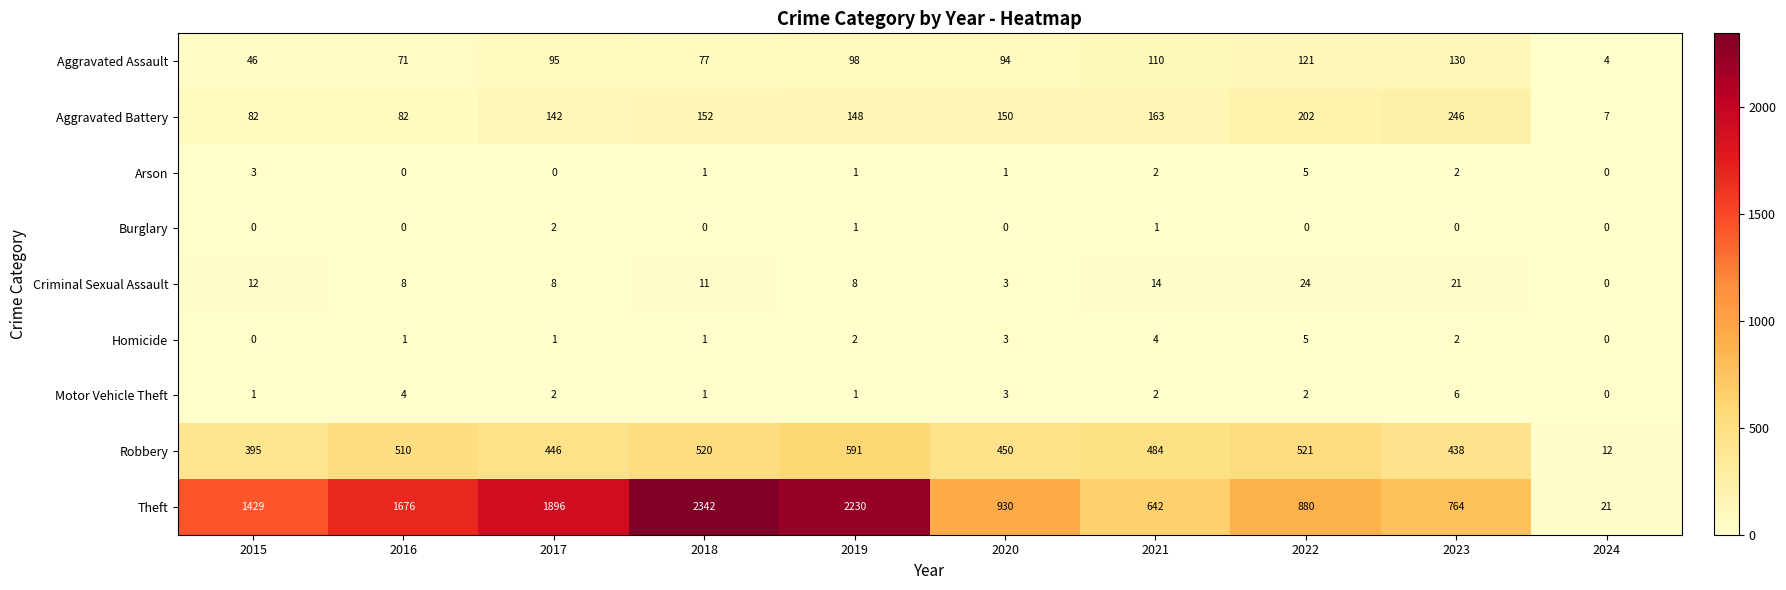

Which series has the largest range (max minus min)?

Theft